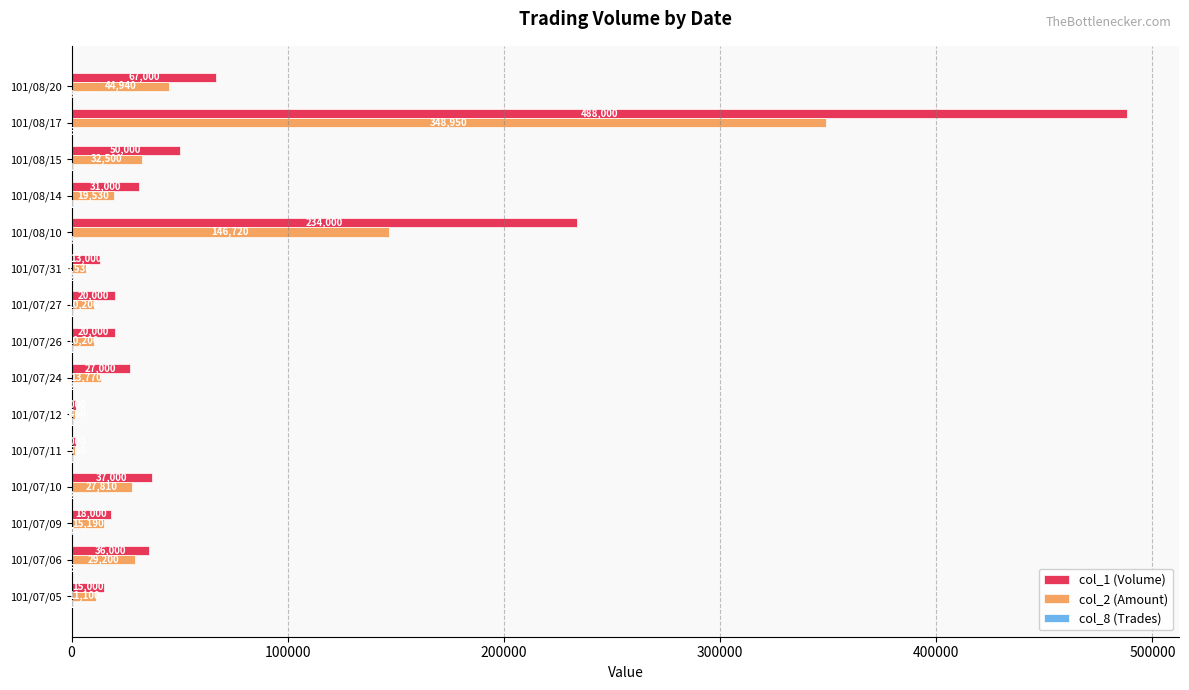

What value does the col_2 (Amount) series have at 101/07/24, to the nearest 10?

13770